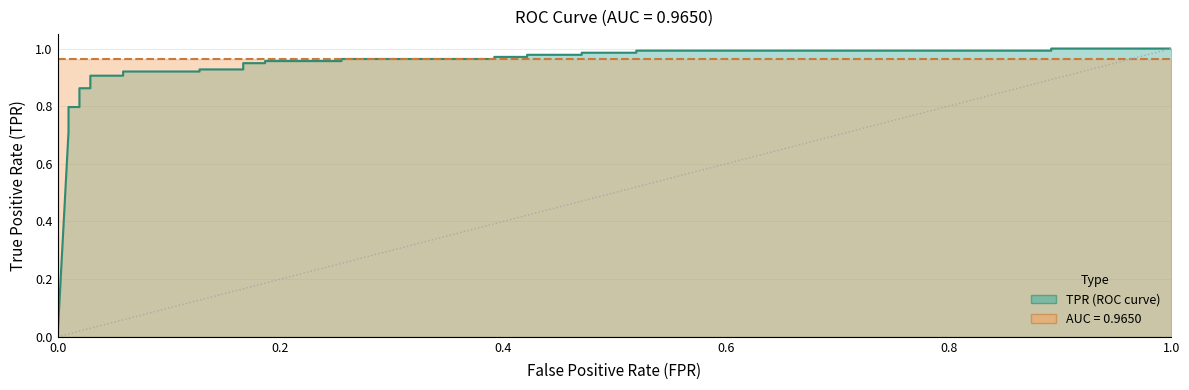

What is the sum of the values at 0.00980392156862745 and 0.8921568627450981?

1.7